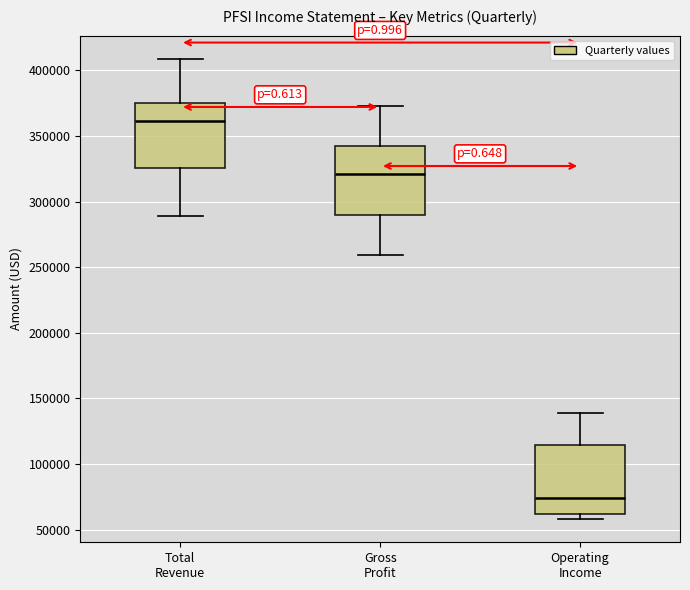

Which box has the highest median line?

Total Revenue